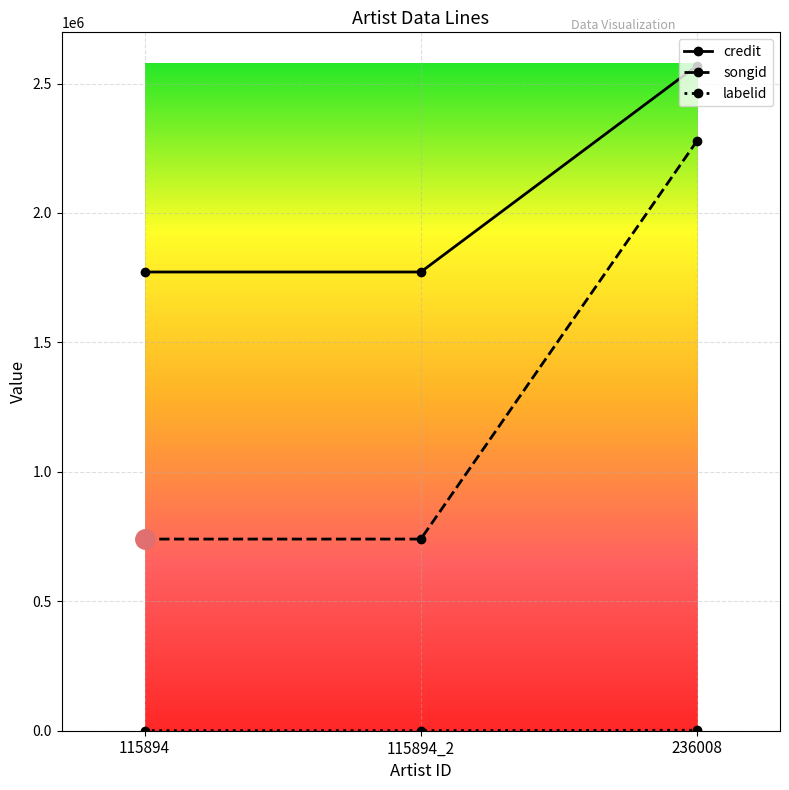

Is it true that songid equals 740263 at 115894?

True